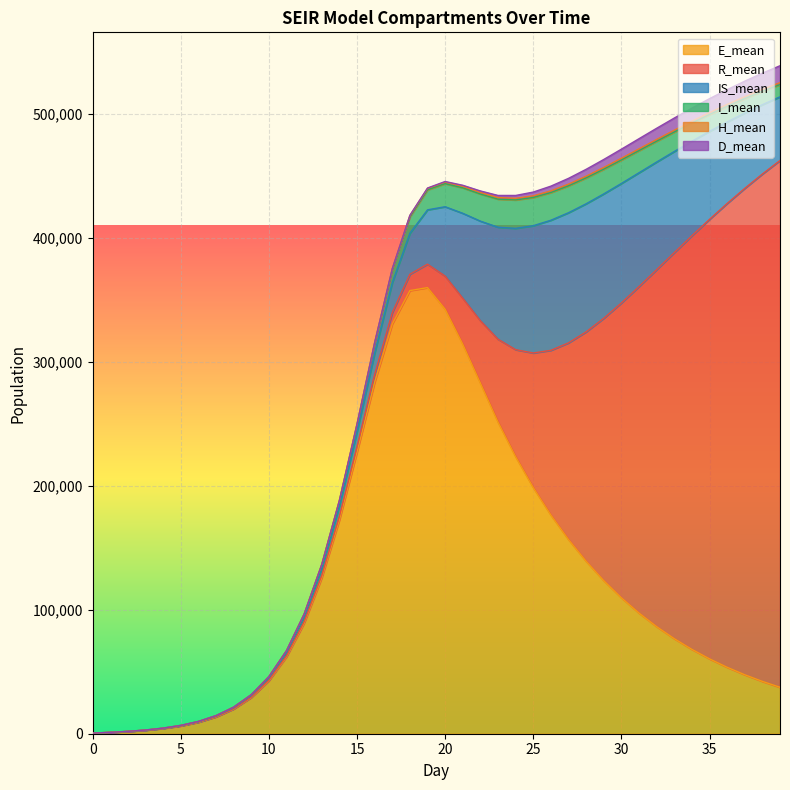

The value of I_mean at 2 is 38.4. True or false?

True